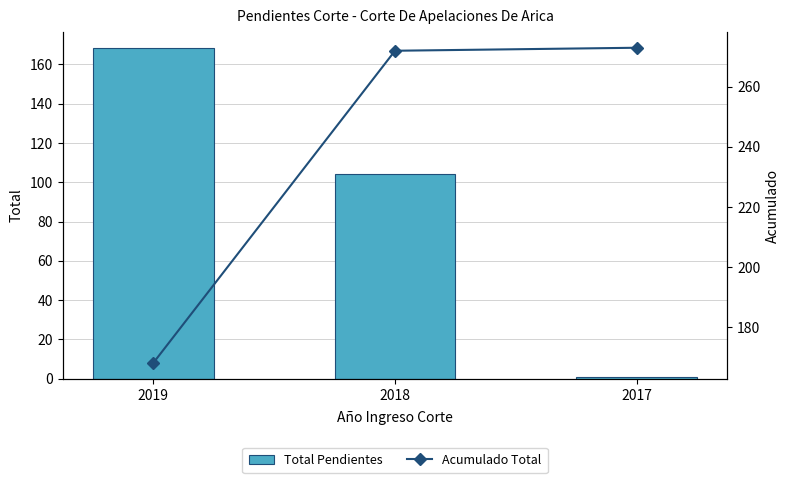

Rank the series at 2019 from lowest to highest value.

Total Pendientes, Acumulado Total